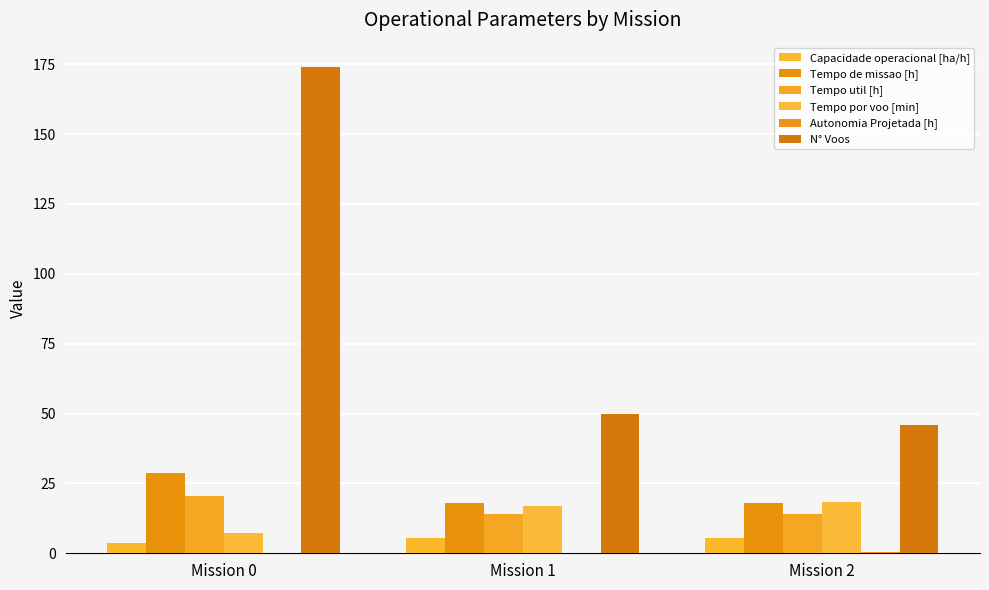

At which category is the sum across all series the highest?

Mission 0